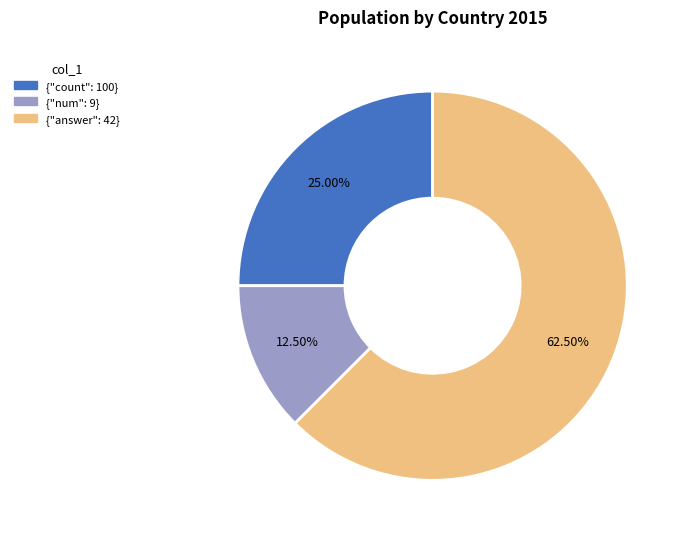

Which has a higher value, {"count": 100} or {"answer": 42}?

{"answer": 42}